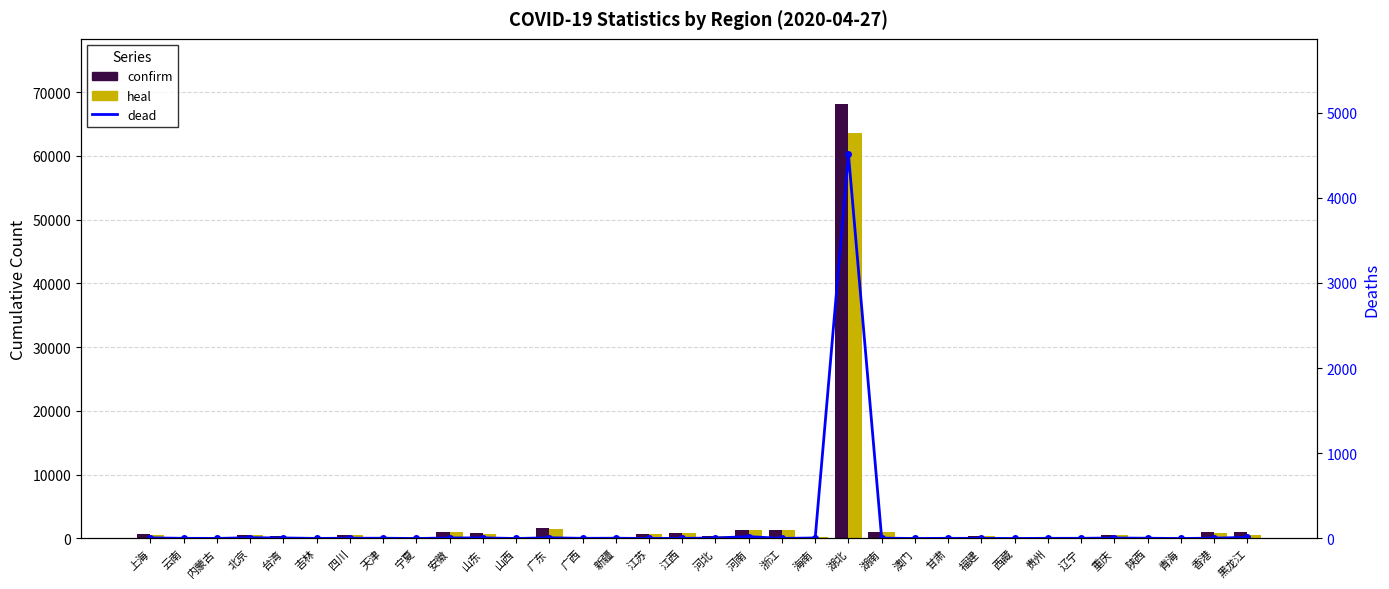

At which label does confirm reach its minimum?

西藏